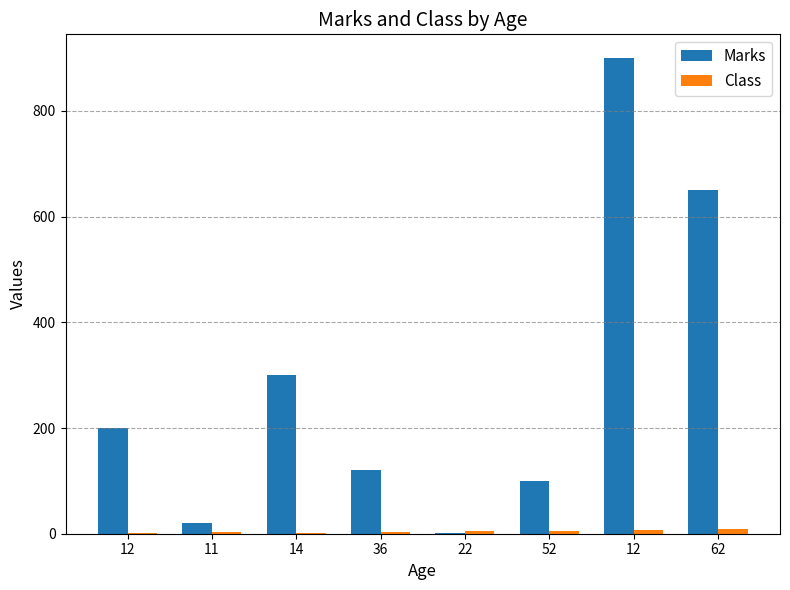

How many data points does each series have?

8